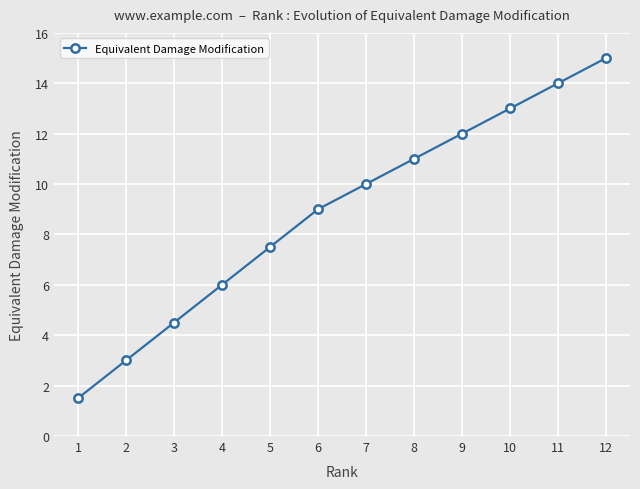

What is the difference between the values at 12 and 7?

5.0